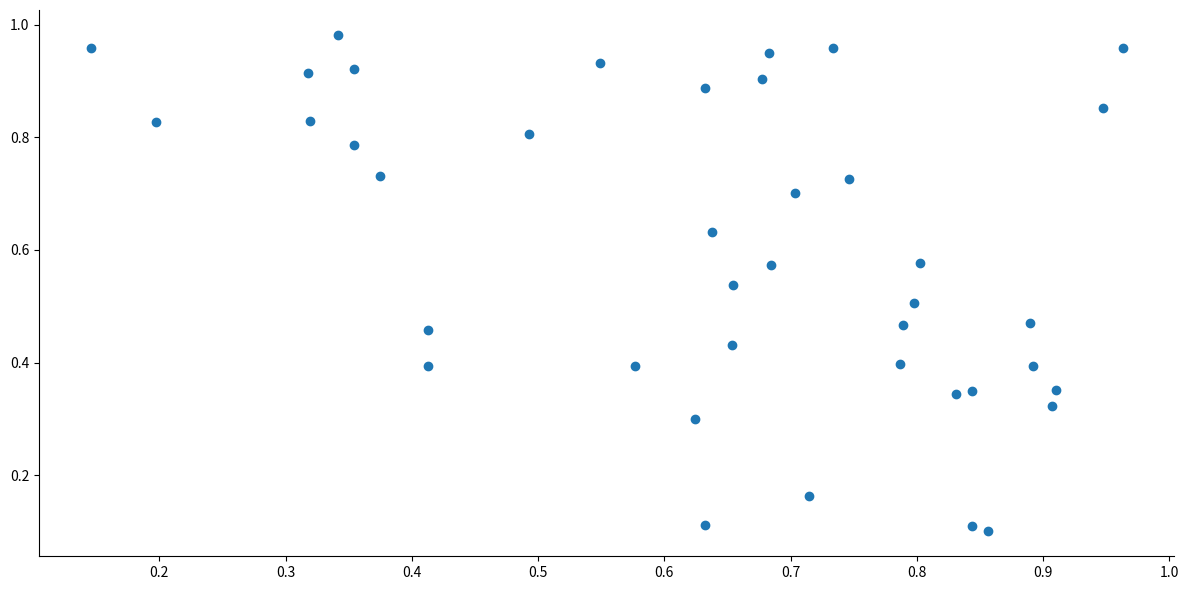

How many points are shown in the scatter plot?

40